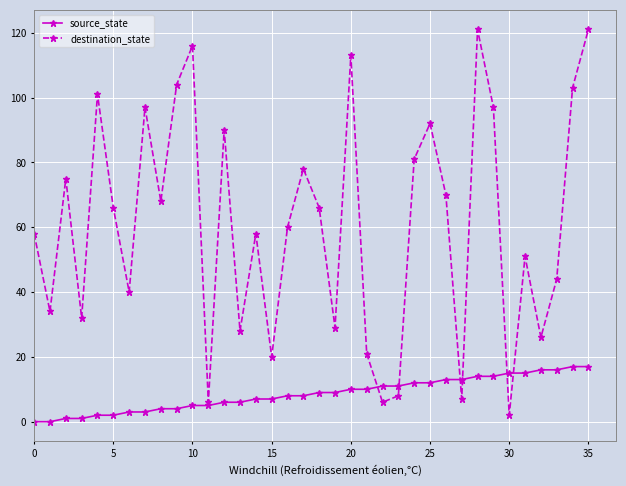

Reading left to right, list all the values displayed in this chart.

source_state: 0	0	1	1	2	2	3	3	4	4	5	5	6	6	7	7	8	8	9	9	10	10	11	11	12	12	13	13	14	14	15	15	16	16	17	17
destination_state: 58	34	75	32	101	66	40	97	68	104	116	6	90	28	58	20	60	78	66	29	113	21	6	8	81	92	70	7	121	97	2	51	26	44	103	121